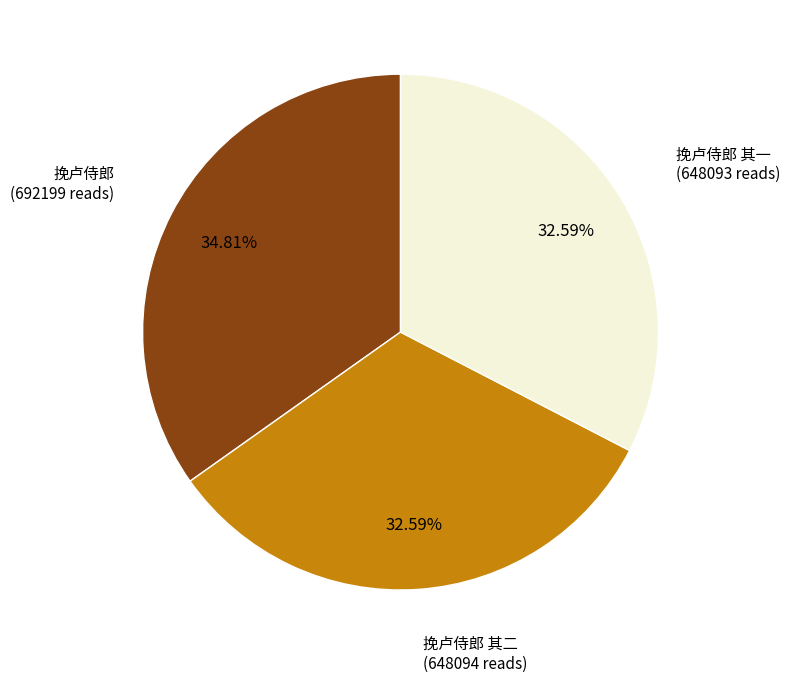

What percentage do 挽卢侍郎 其一 and 挽卢侍郎 together represent?

67.4%